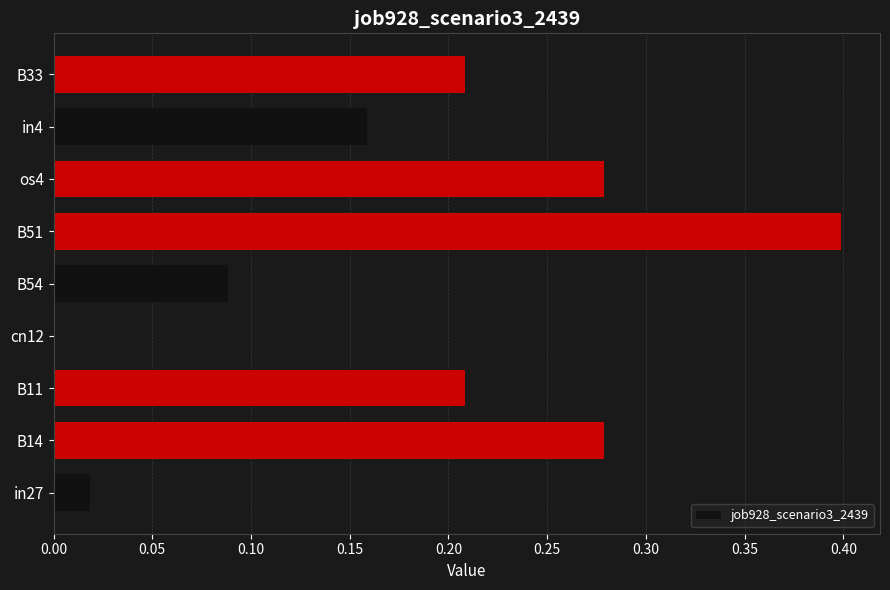

How many distinct data groups are displayed?

1